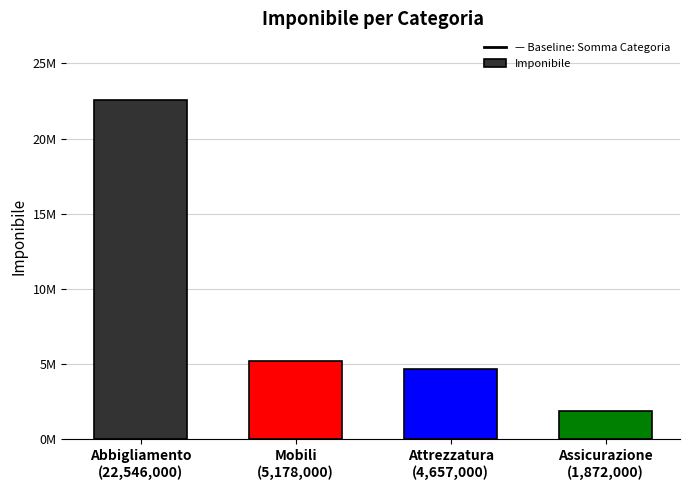

The chart shows a value of 22546000 at Abbigliamento
(22,546,000). True or false?

True